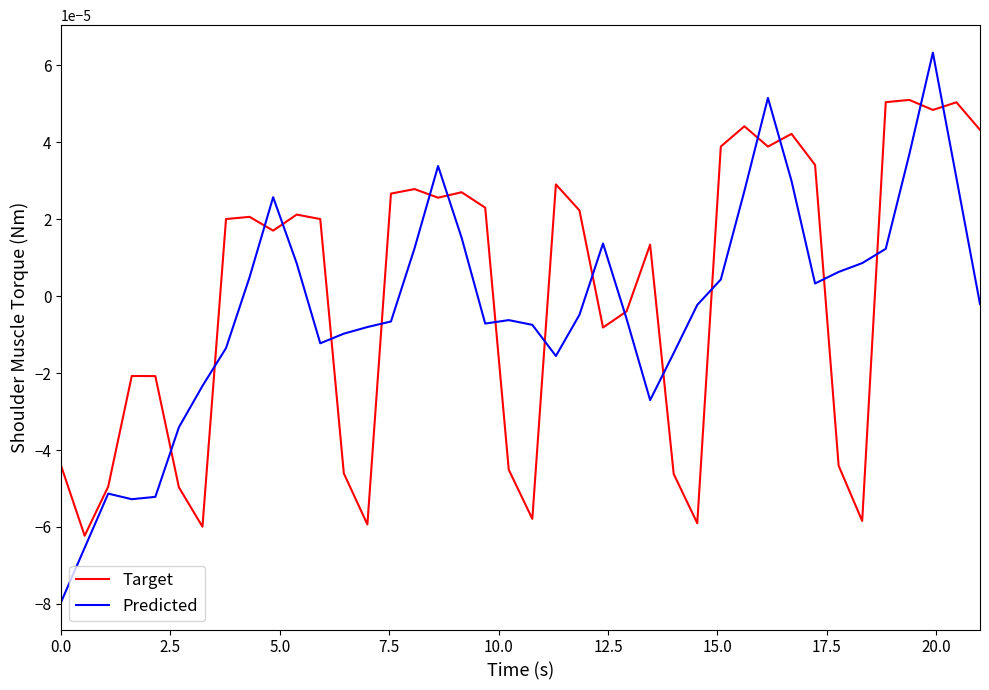

In Target, how many points are higher than both neighbors (excluding endpoints)?

11